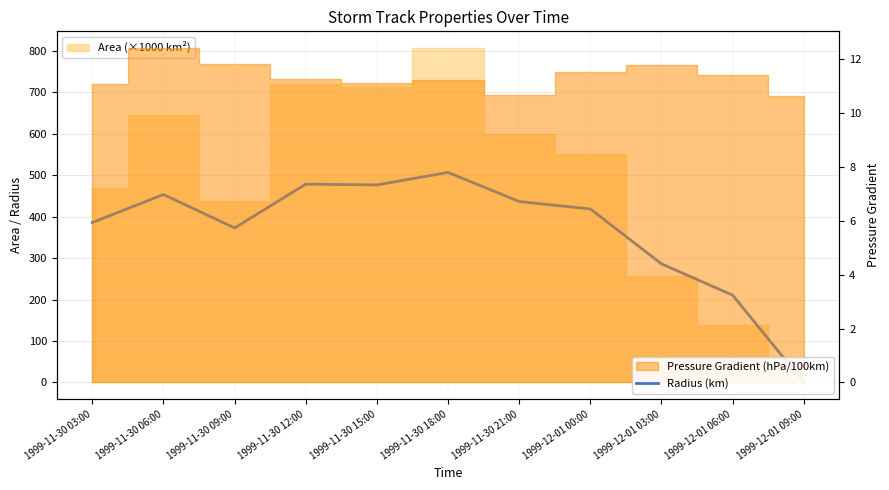

Rank the categories by value from highest to lowest.

1999-11-30 18:00, 1999-11-30 12:00, 1999-11-30 15:00, 1999-11-30 06:00, 1999-11-30 21:00, 1999-12-01 00:00, 1999-11-30 03:00, 1999-11-30 09:00, 1999-12-01 03:00, 1999-12-01 06:00, 1999-12-01 09:00